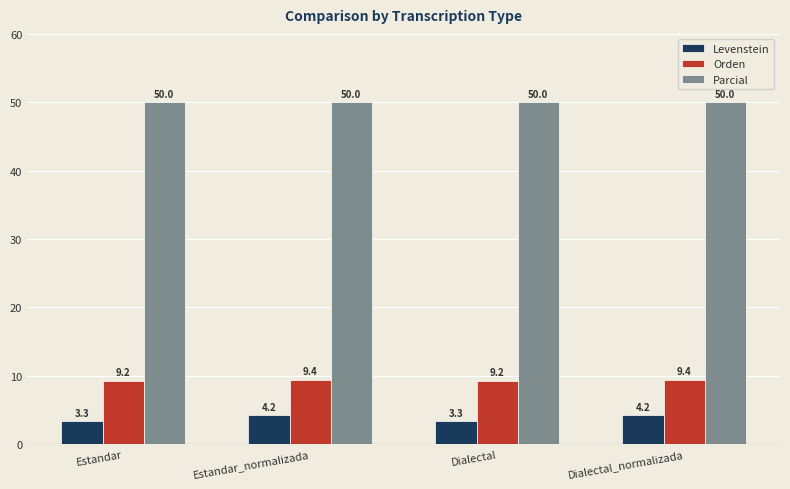

What is the minimum value shown in the chart?

3.3